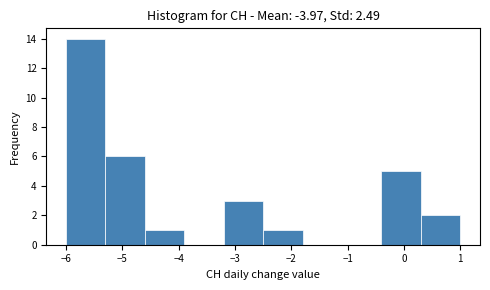

Reading left to right, list every bar in this chart as the range it spans on the x-axis followed by its height. The values are not printed on the chart, so give them approximately, as read against the axis.

-6.0 to -5.3: 14
-5.3 to -4.6: 6
-4.6 to -3.9: 1
-3.9 to -3.2: 0
-3.2 to -2.5: 3
-2.5 to -1.8: 1
-1.8 to -1.1: 0
-1.1 to -0.4: 0
-0.4 to 0.3: 5
0.3 to 1.0: 2